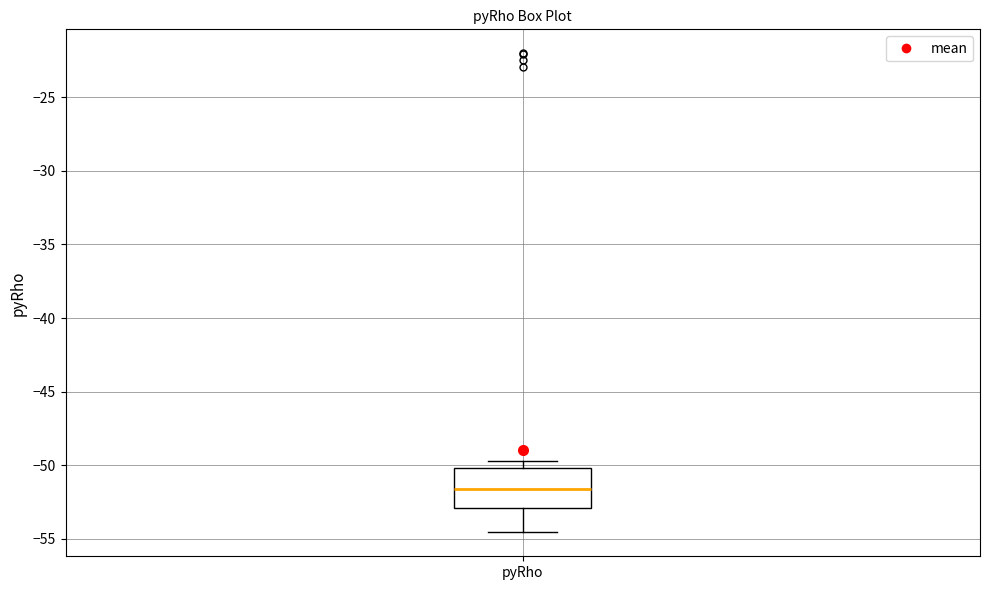

Where does the median line of the box for pyRho sit on the y-axis? The values are not printed on the chart, so give them approximately, as read against the axis.

-51.5